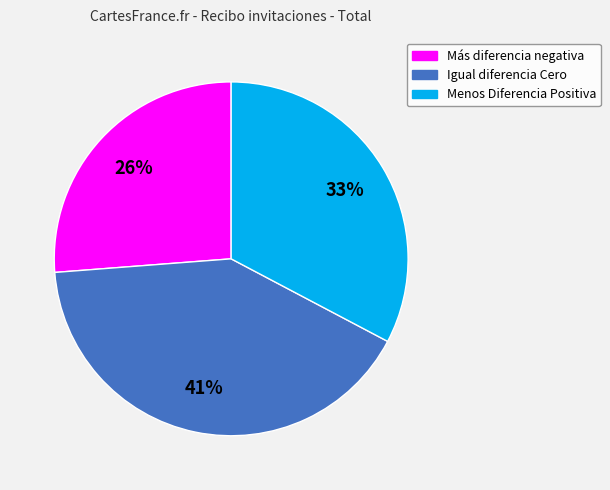

Count the number of slices in the pie.

3